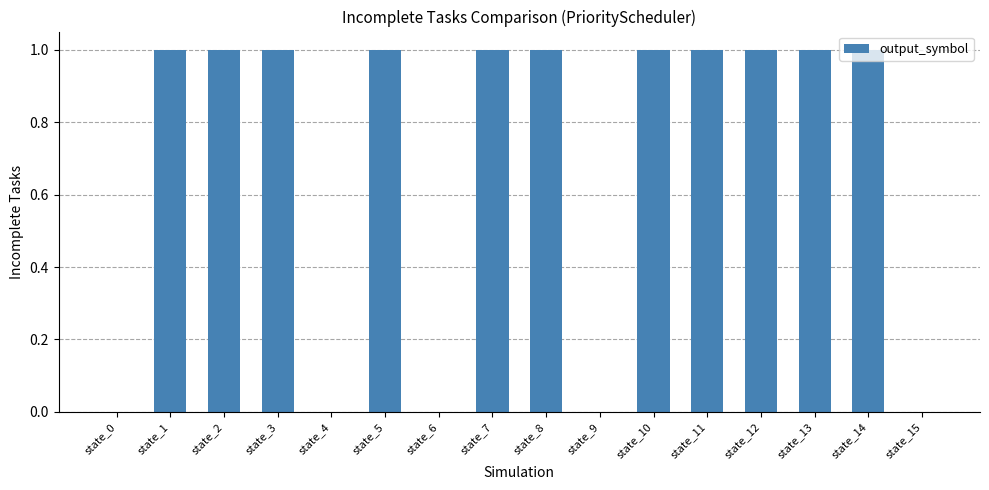

What is the greatest value displayed?

1